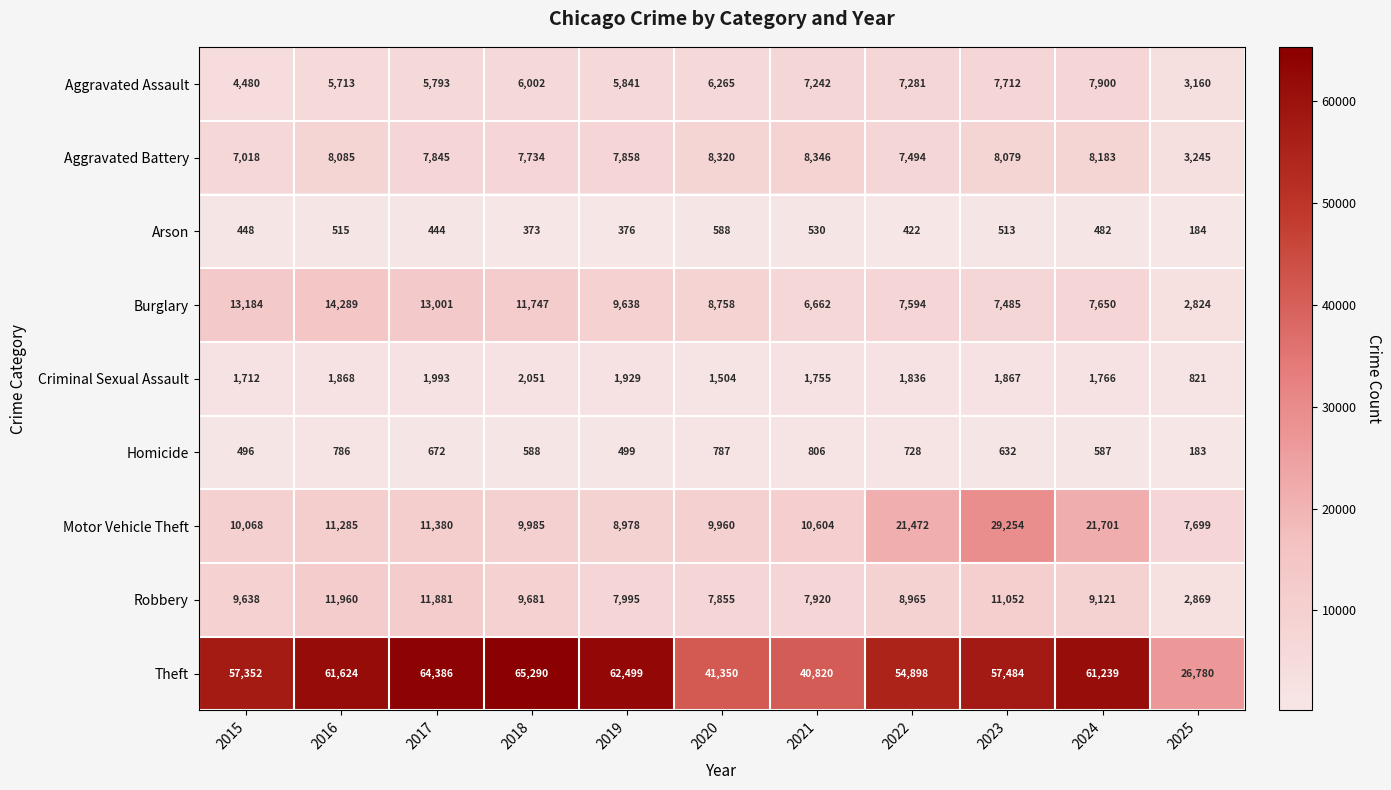

At which category does the chart reach its peak across all series?

2018